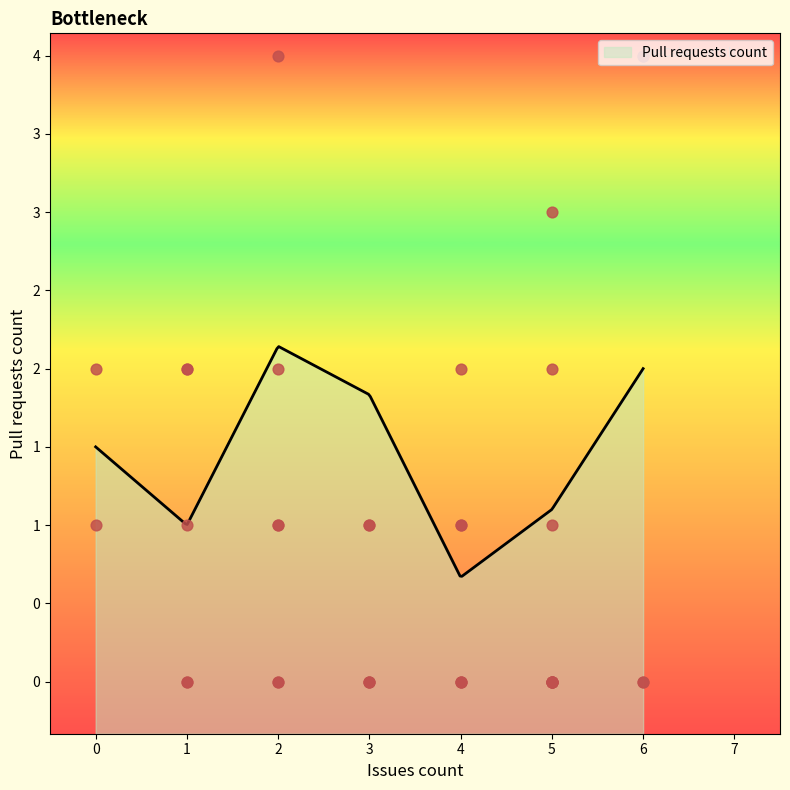

Between 1 and 1, which is larger?

1